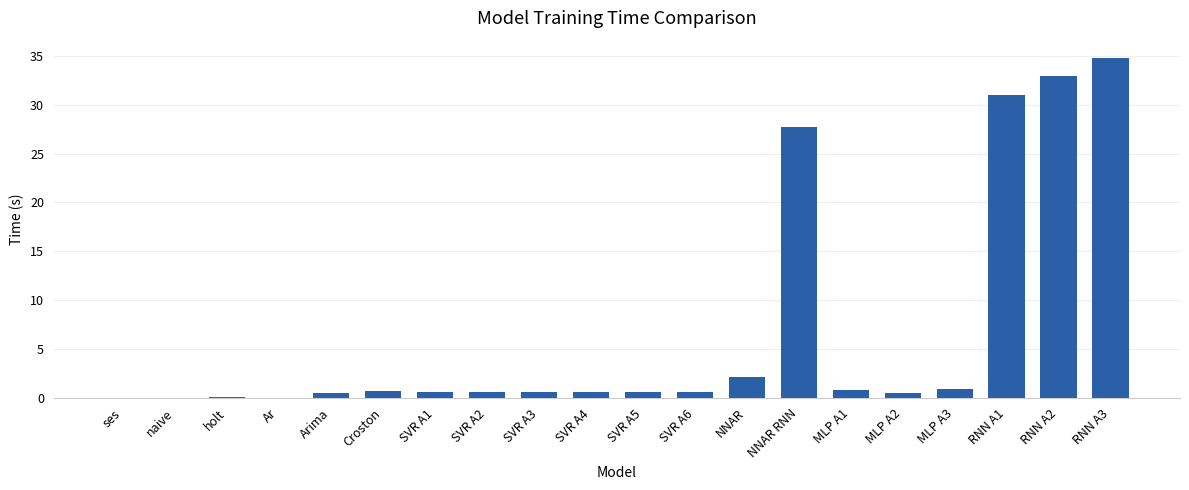

What is the change in value from MLP A2 to RNN A1?

+30.5